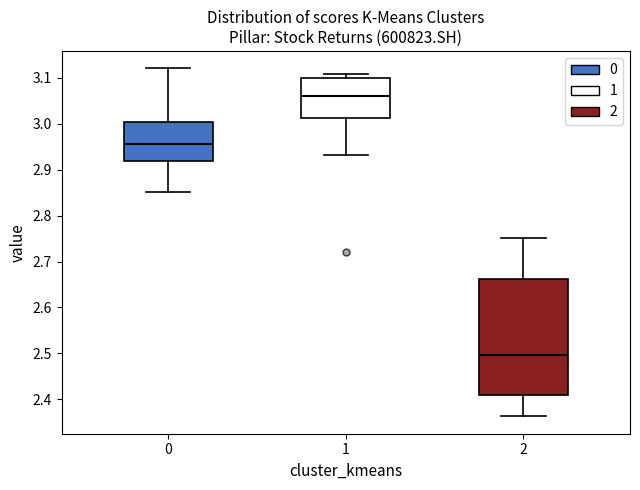

Comparing the boxes themselves (not the whiskers), which one is the tallest?

2